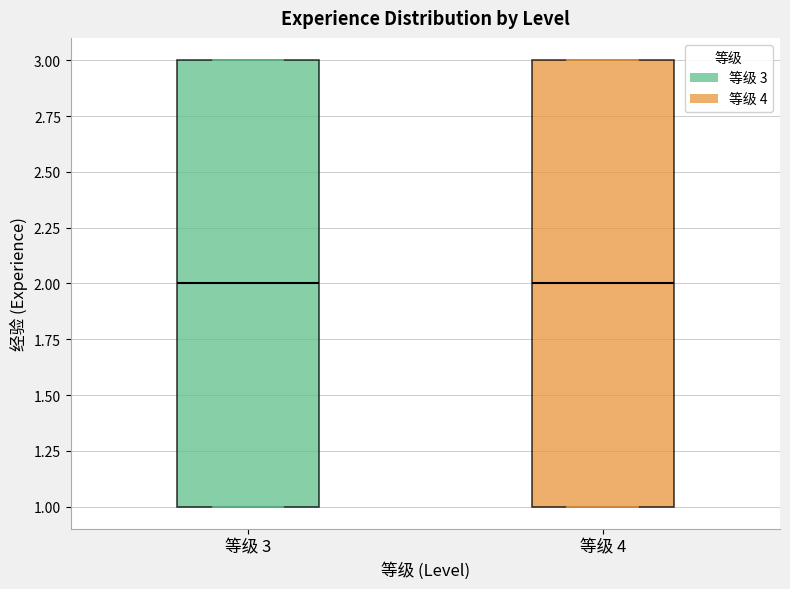

Reading left to right, transcribe this box plot: for each box, give where its median line is, the range the box spans, and where its two whiskers end, as read against the y-axis. The values are not printed on the chart, so give them approximately, as read against the axis.

等级 3: median 2, box 1 to 3, whiskers 1 to 3
等级 4: median 2, box 1 to 3, whiskers 1 to 3